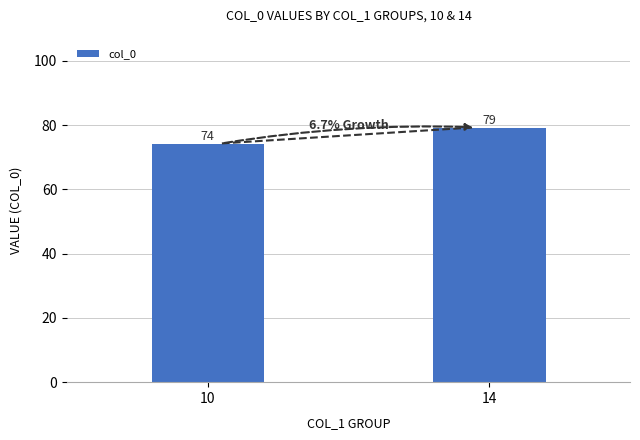

Rank the categories by value from lowest to highest.

10, 14